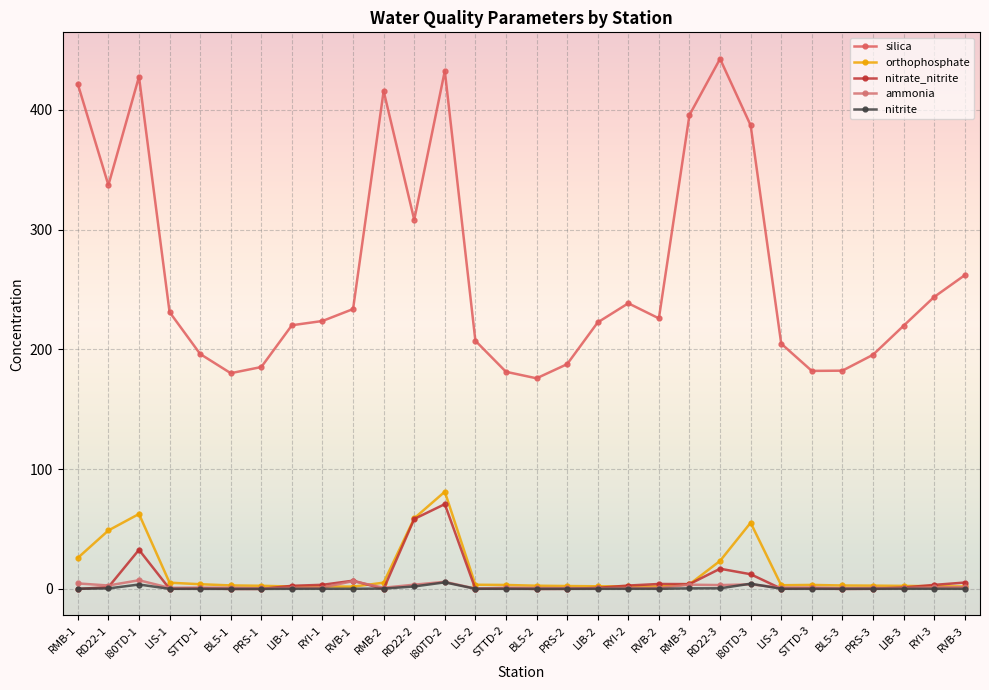

Which series ends up on top after the final intersection of ammonia and nitrite?

ammonia